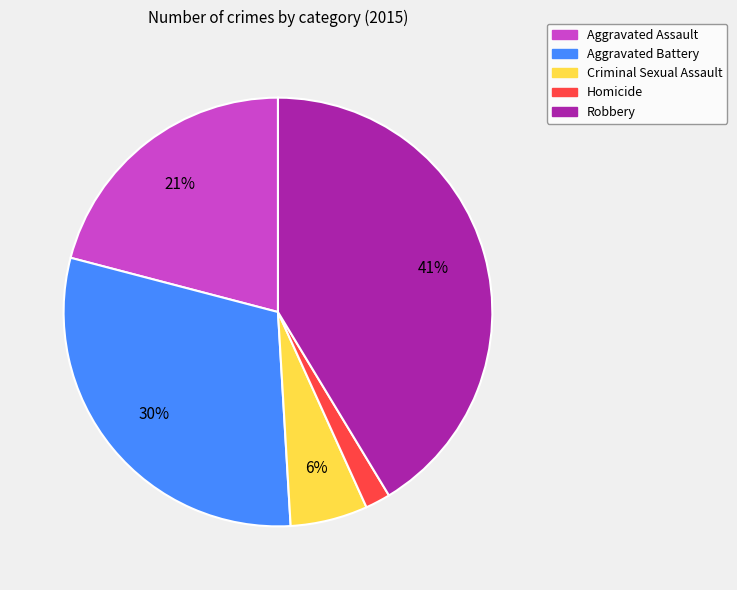

How many segments does this pie chart have?

5